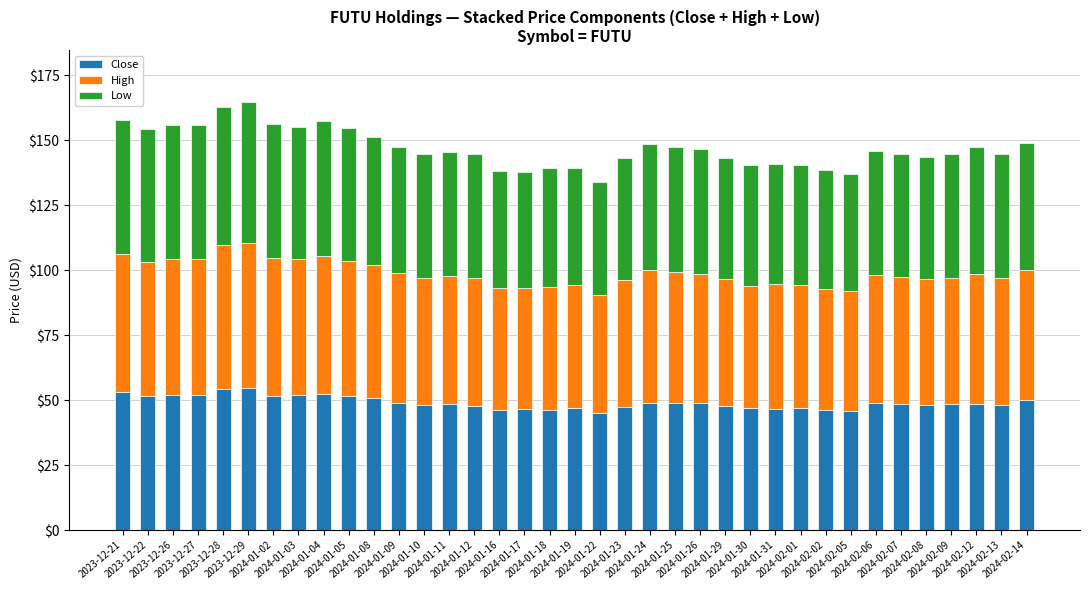

How many data points does each series have?

37